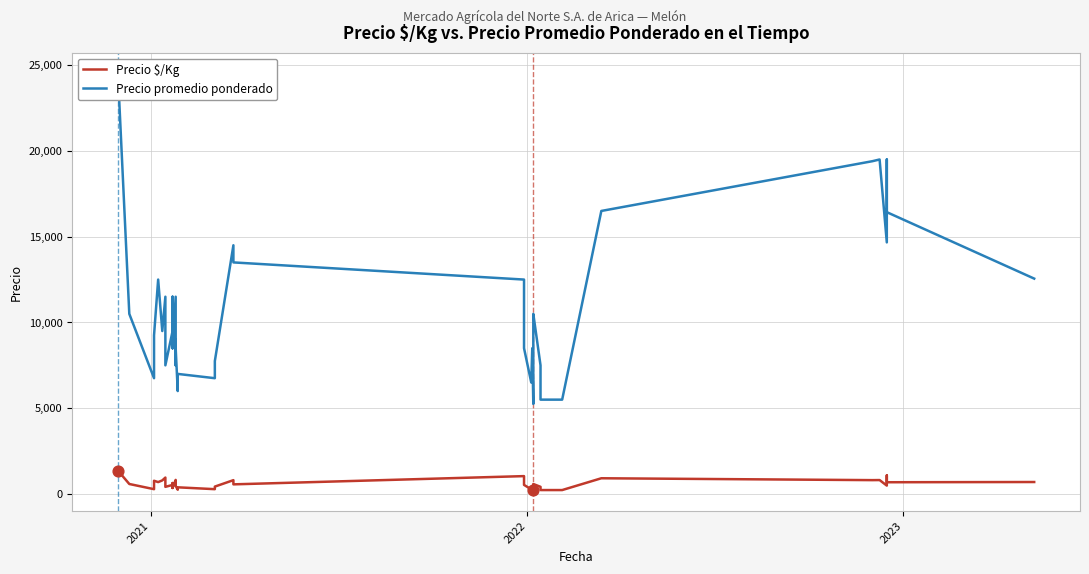

At how many categories does at least one series exceed 12078?

13